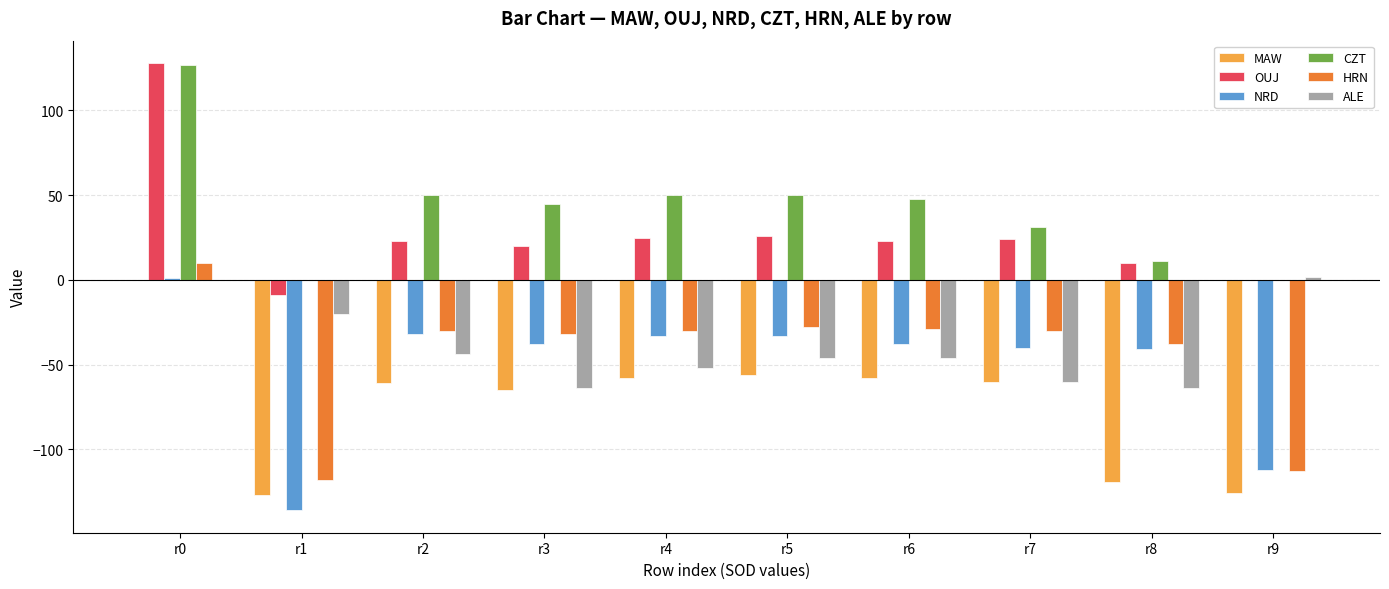

What is the sum of all OUJ values?

270